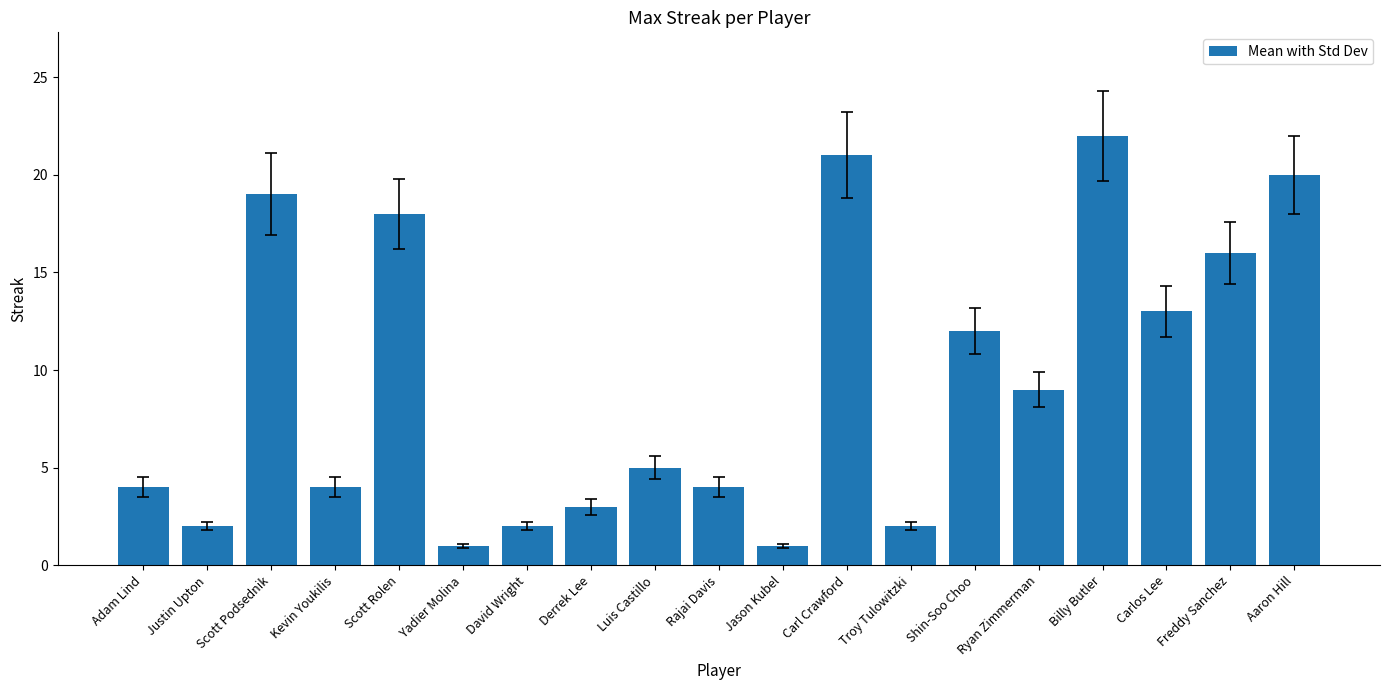

Reading right to left, list all the values displayed in this chart.

20	16	13	22	9	12	2	21	1	4	5	3	2	1	18	4	19	2	4